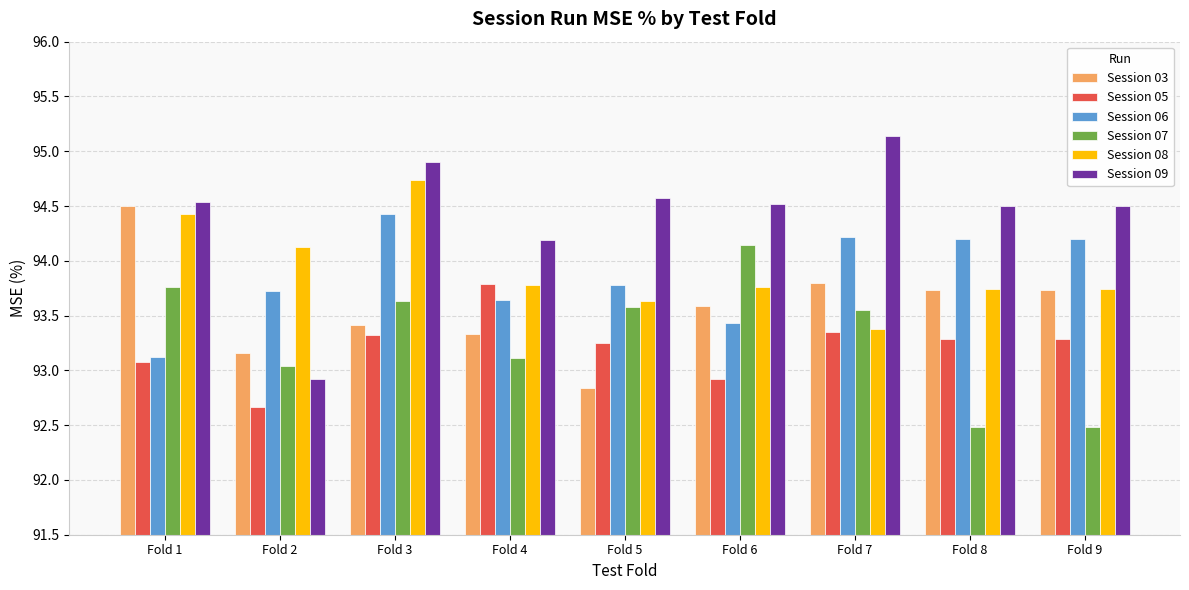

How many groups of bars are there?

9